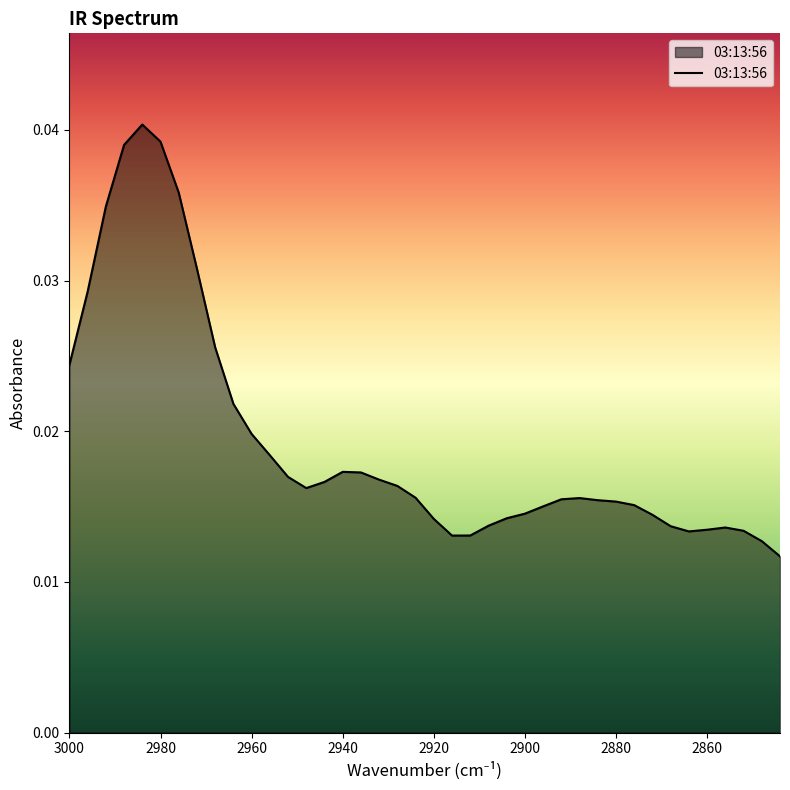

How many series are shown in this chart?

1